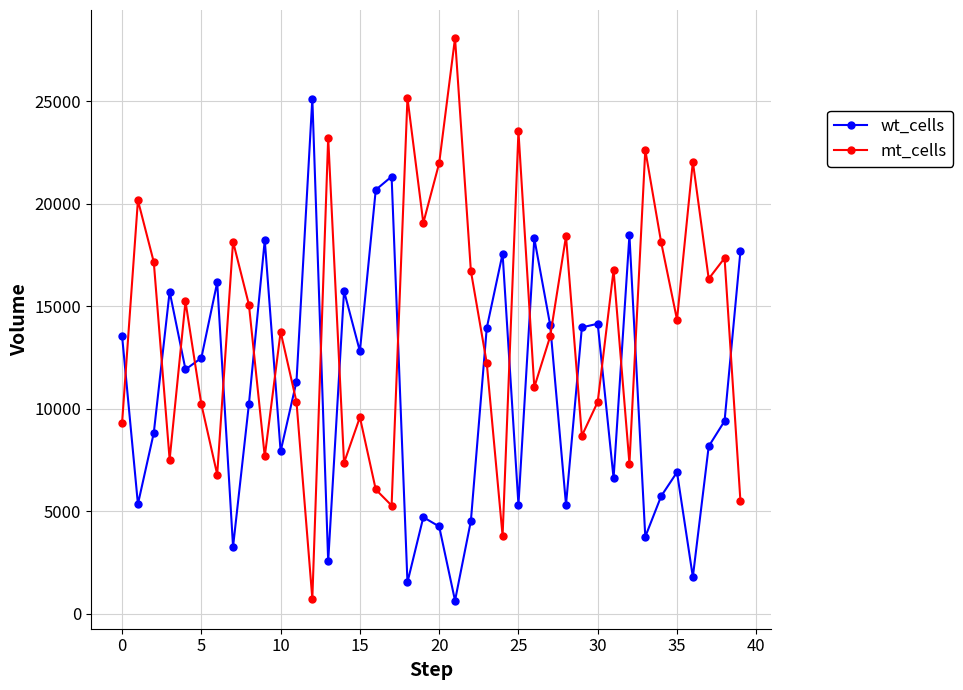

What is the minimum value shown in the chart?

646